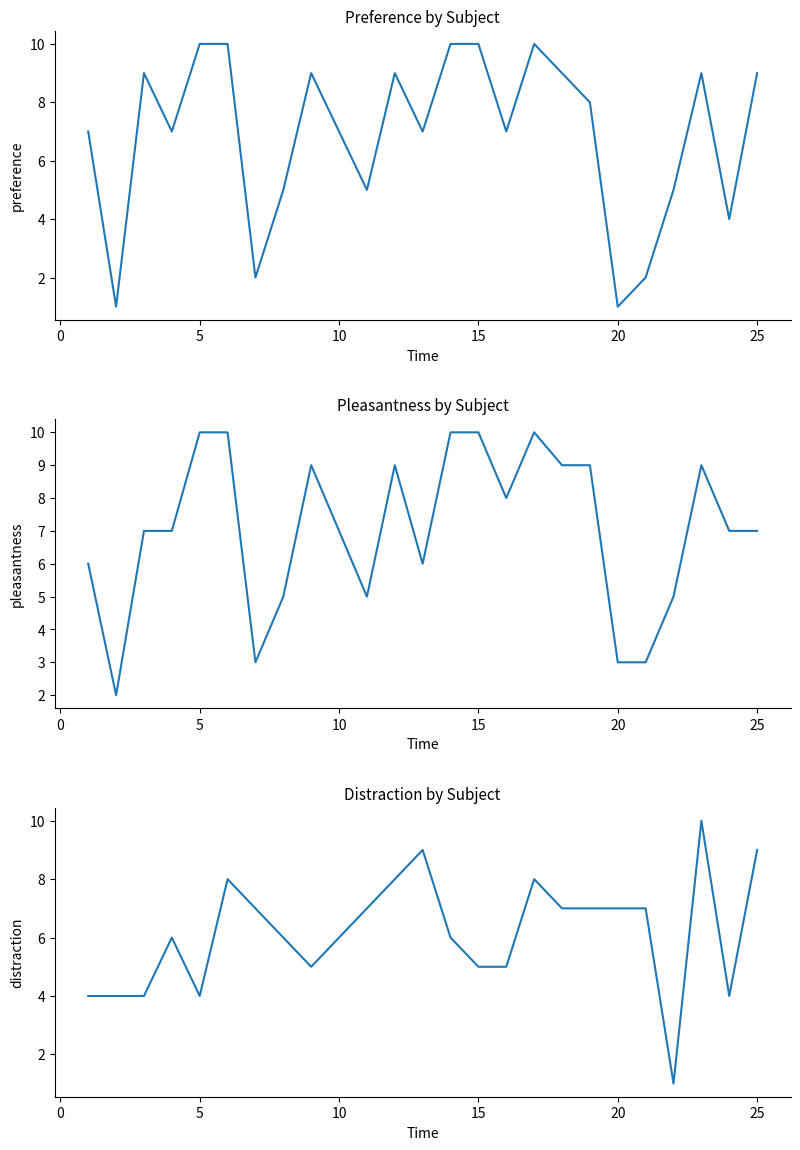

Reading left to right, list all the values displayed in this chart.

preference: 7	1	9	7	10	10	2	5	9	7	5	9	7	10	10	7	10	9	8	1	2	5	9	4	9
pleasantness: 6	2	7	7	10	10	3	5	9	7	5	9	6	10	10	8	10	9	9	3	3	5	9	7	7
distraction: 4	4	4	6	4	8	7	6	5	6	7	8	9	6	5	5	8	7	7	7	7	1	10	4	9